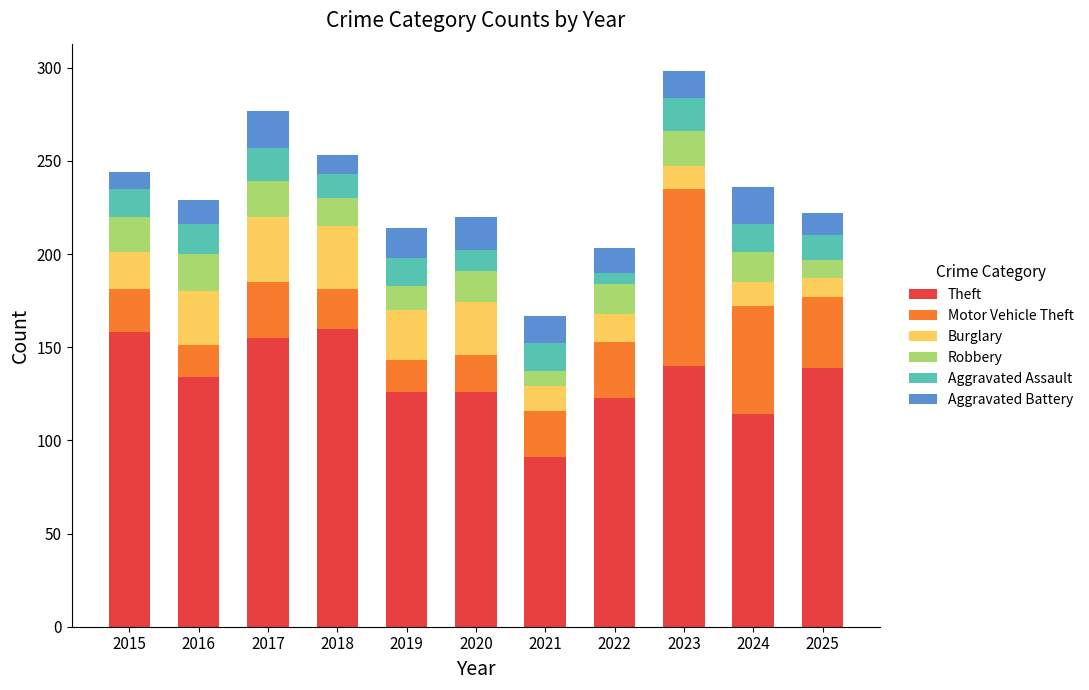

At which label does Theft reach its minimum?

2021